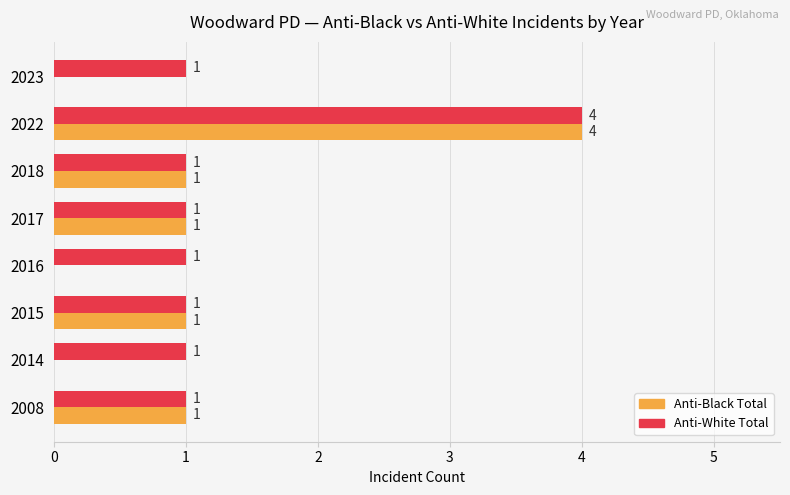

Which category has the highest value across all series?

2022